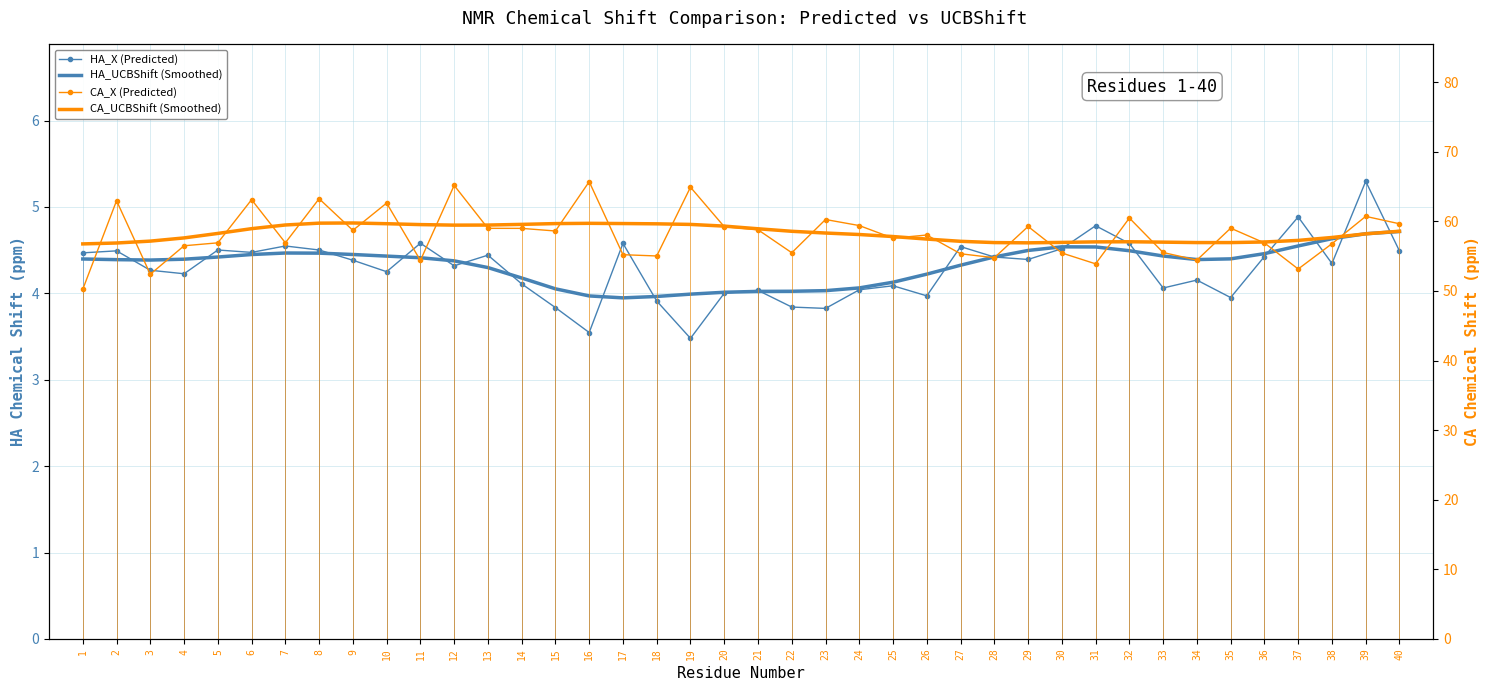

What is the difference between the HA_UCBShift (Smoothed) values at 40 and 26?

0.5